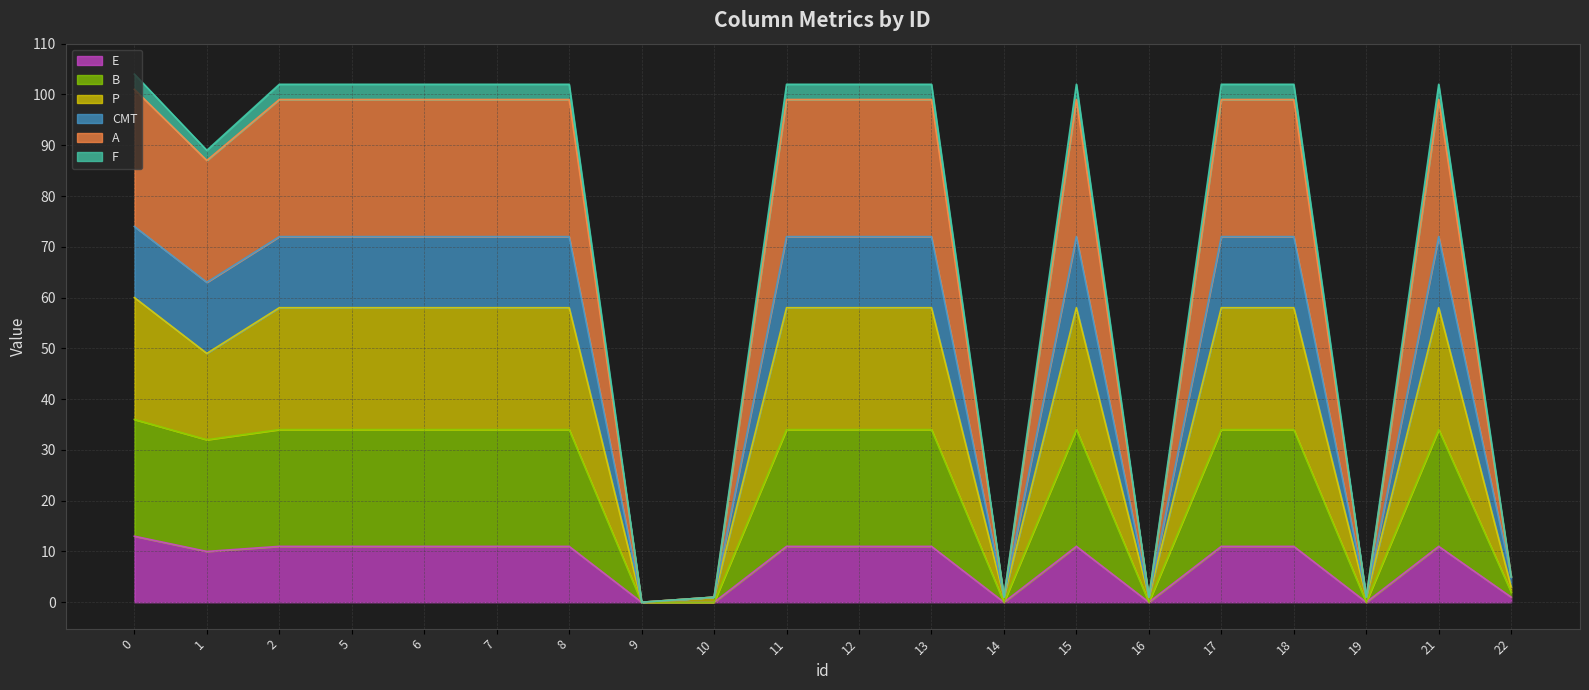

At how many categories does at least one series exceed 12?

14